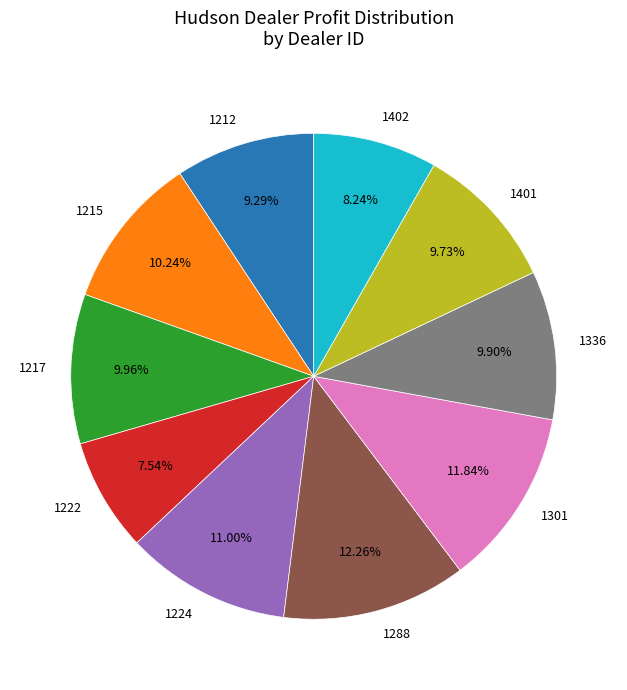

To the nearest percent, what is the combined percentage of 1401 and 1336?

20%